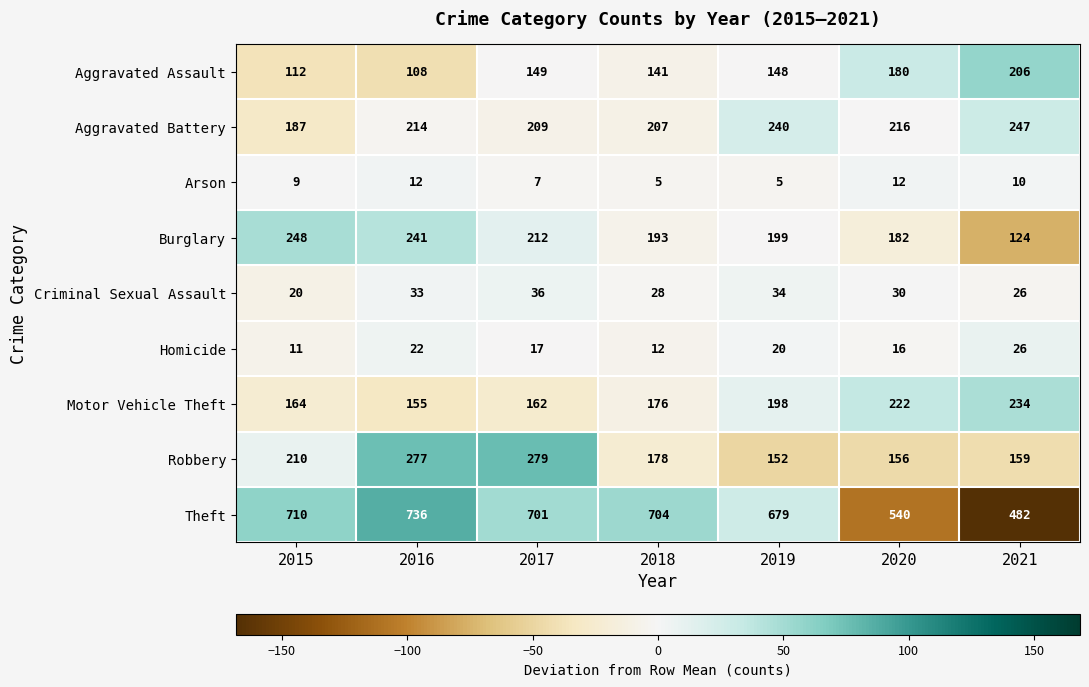

What is the maximum value shown in the chart?

736